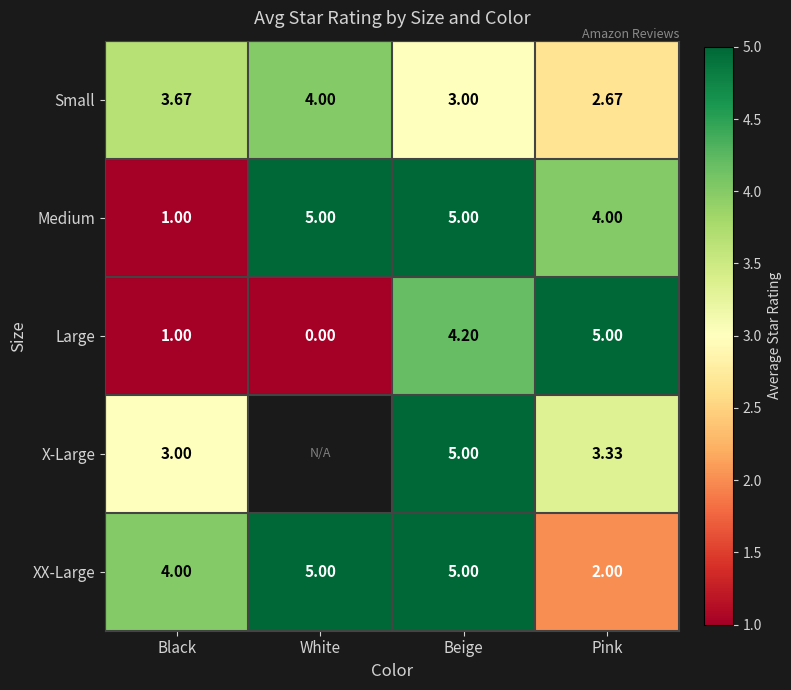

How many series are shown in this chart?

5